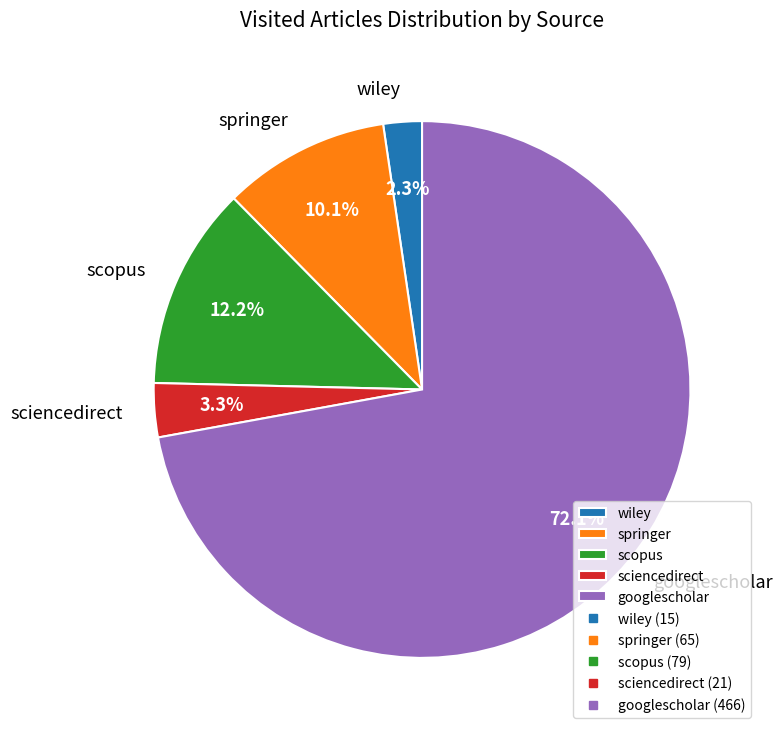

To the nearest percent, what is the average slice percentage?

20%